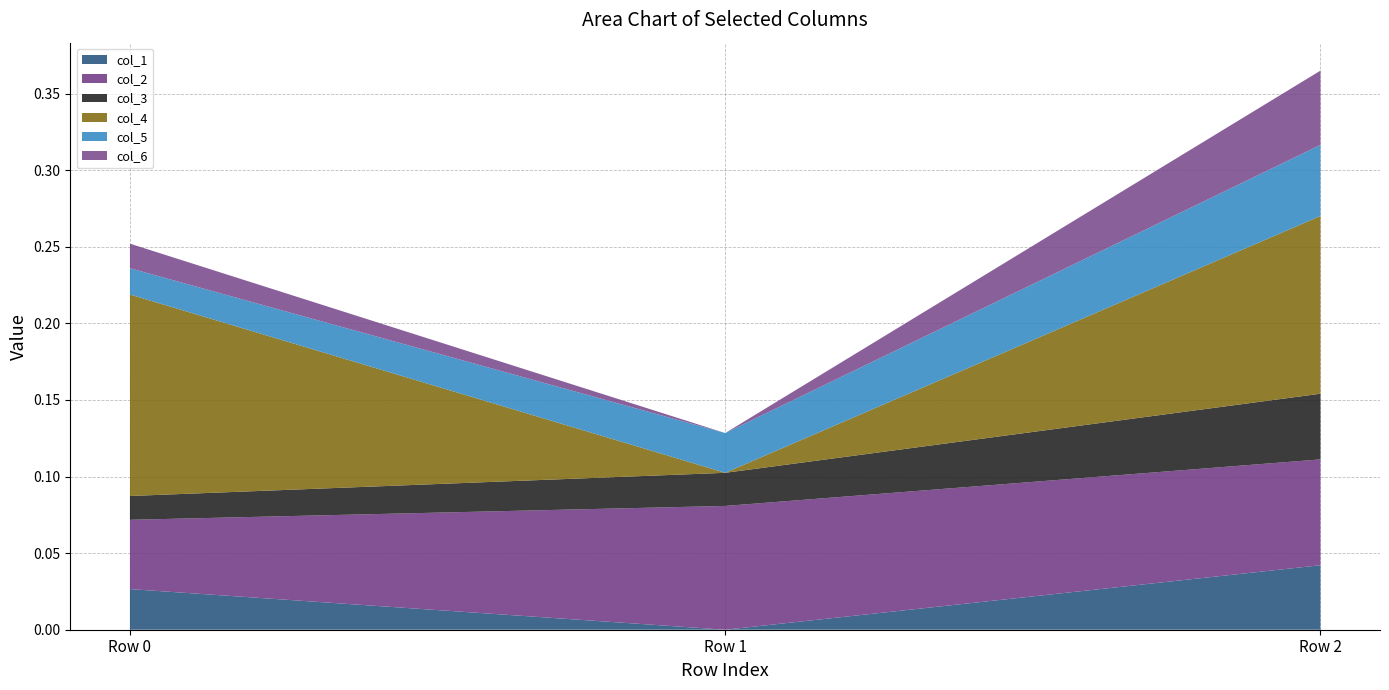

Reading left to right, transcribe all the data shown in this chart.

col_1: 0.0	0.0	0.0
col_2: 0.0	0.1	0.1
col_3: 0.0	0.0	0.0
col_4: 0.1	0.0	0.1
col_5: 0.0	0.0	0.0
col_6: 0.0	0.0	0.0